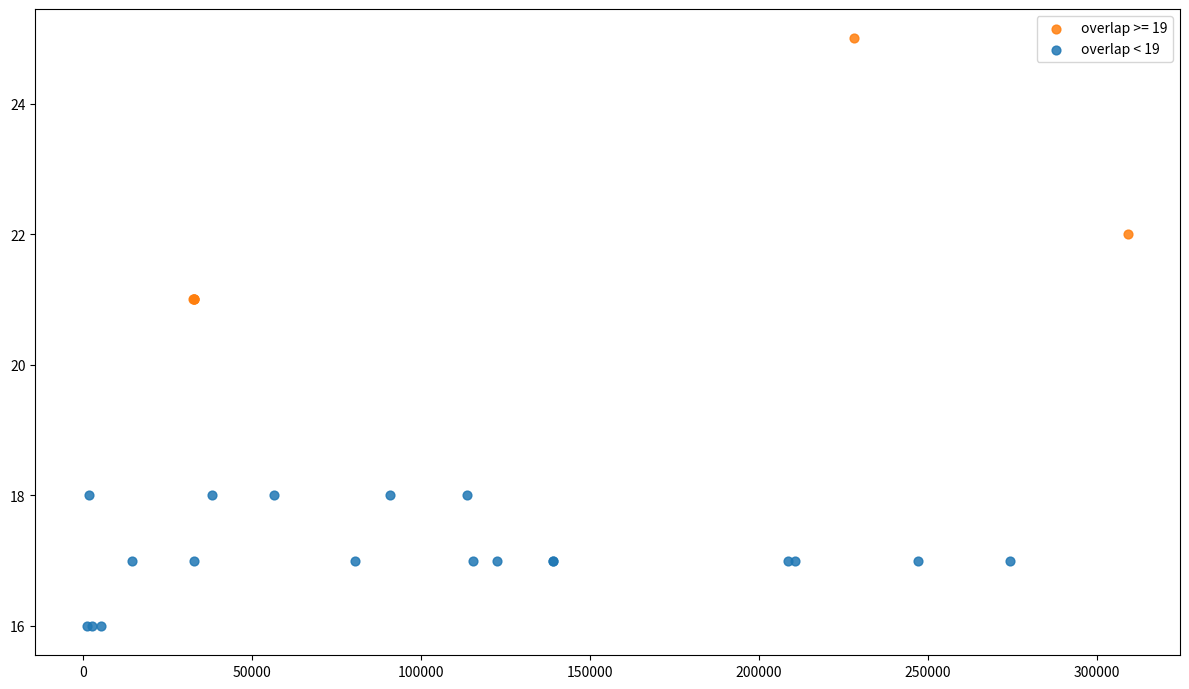

Which series contains the lowest Y value?

overlap < 19